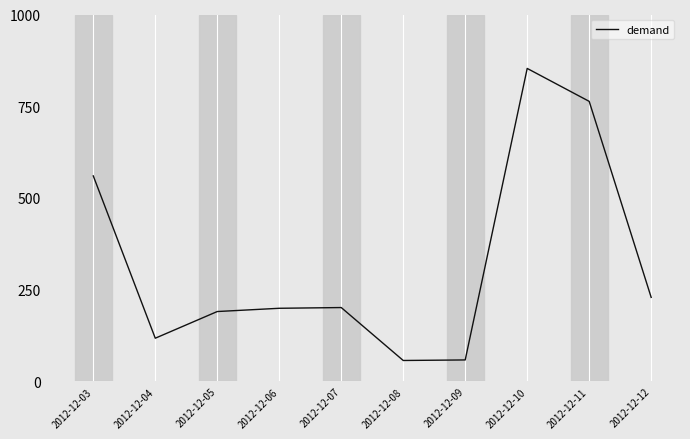

Read the value at 2012-12-05.

190.5